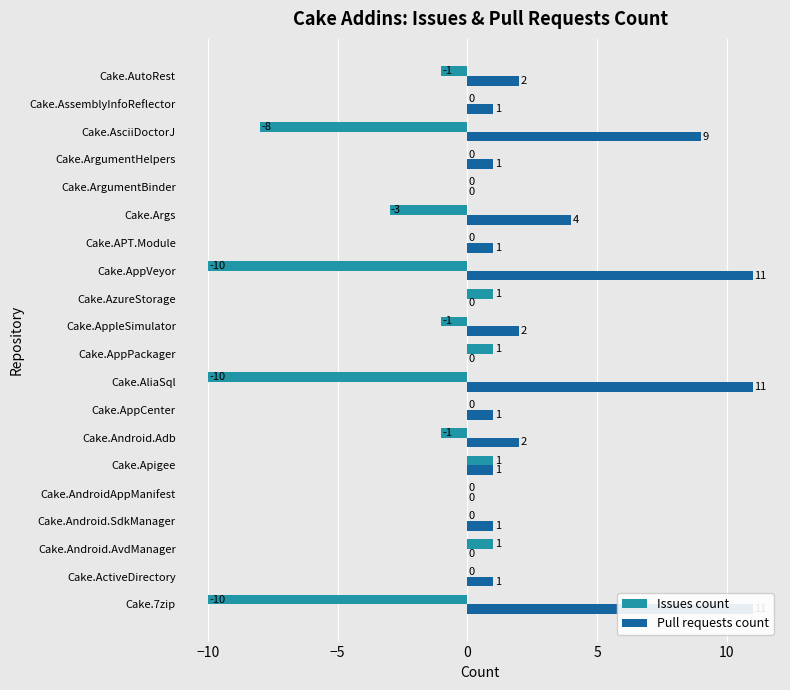

Rank the series by their maximum value, from lowest to highest.

Issues count, Pull requests count